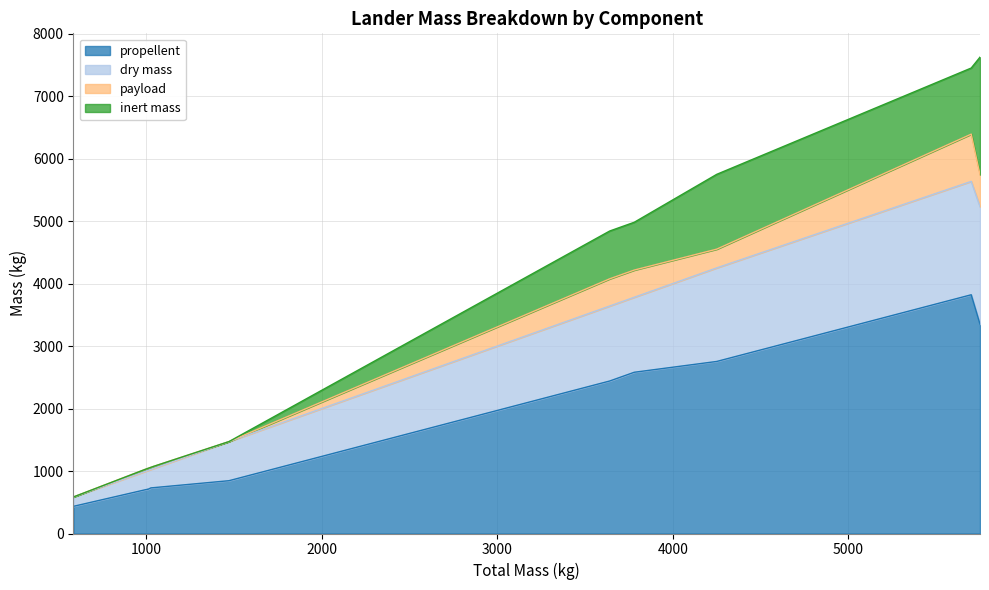

True or false: inert mass has more than 0 interior local peaks.

True